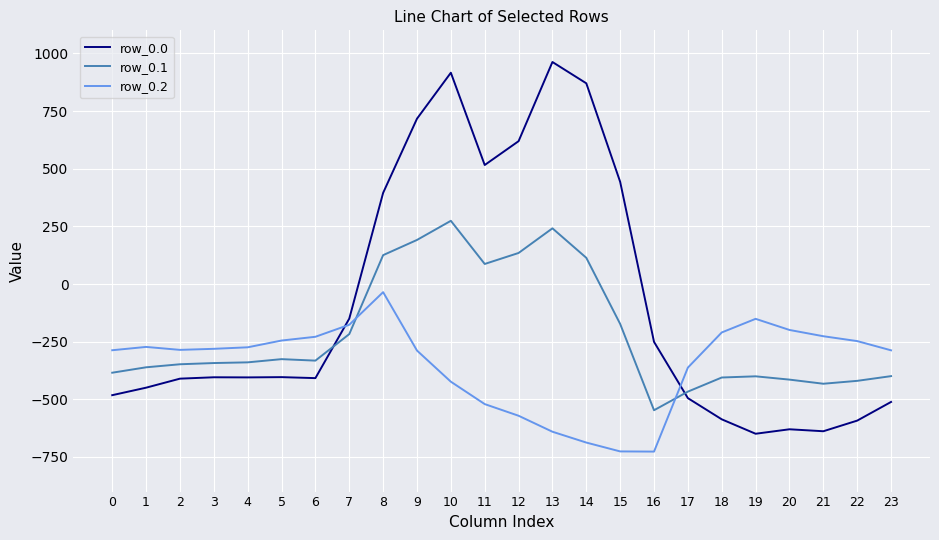

What are all the series names shown in the legend?

row_0.0, row_0.1, row_0.2